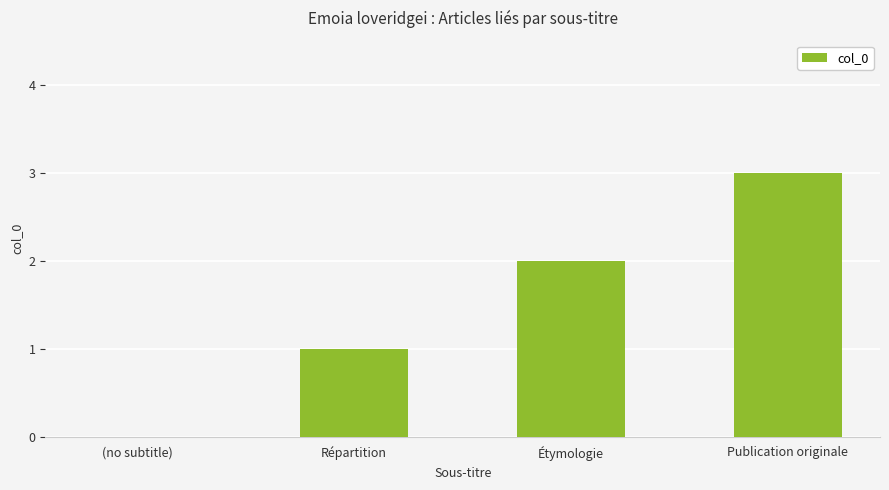

Are the bars horizontal?

No